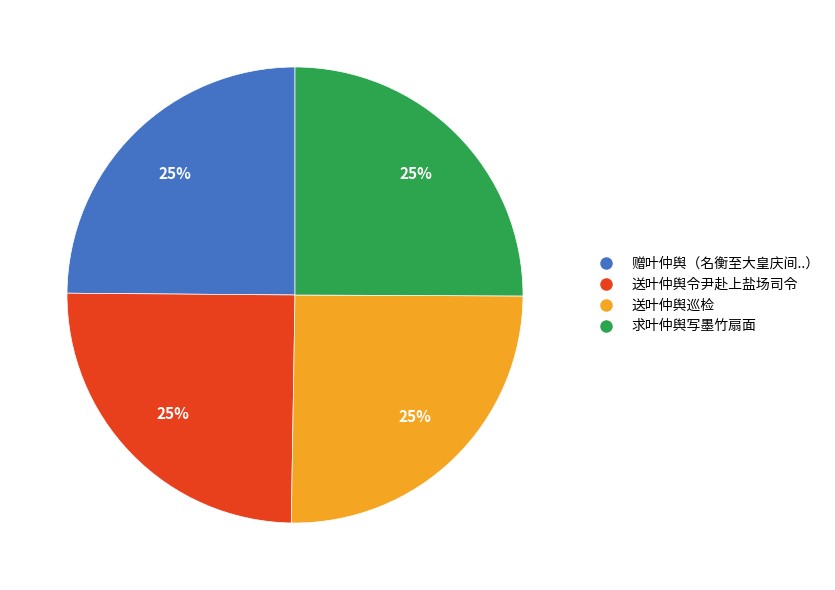

To the nearest percent, what is the average slice percentage?

25%